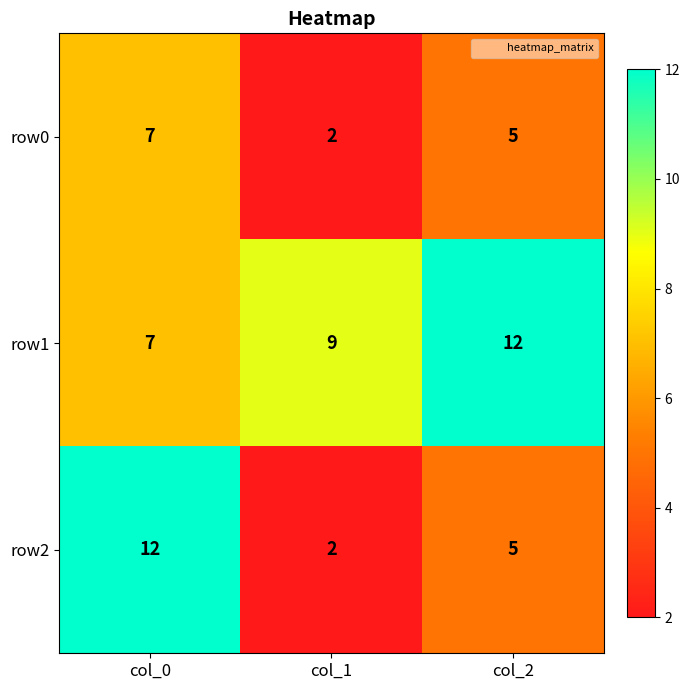

Reading left to right, what are all the values shown in this chart?

row0: 7	2	5
row1: 7	9	12
row2: 12	2	5